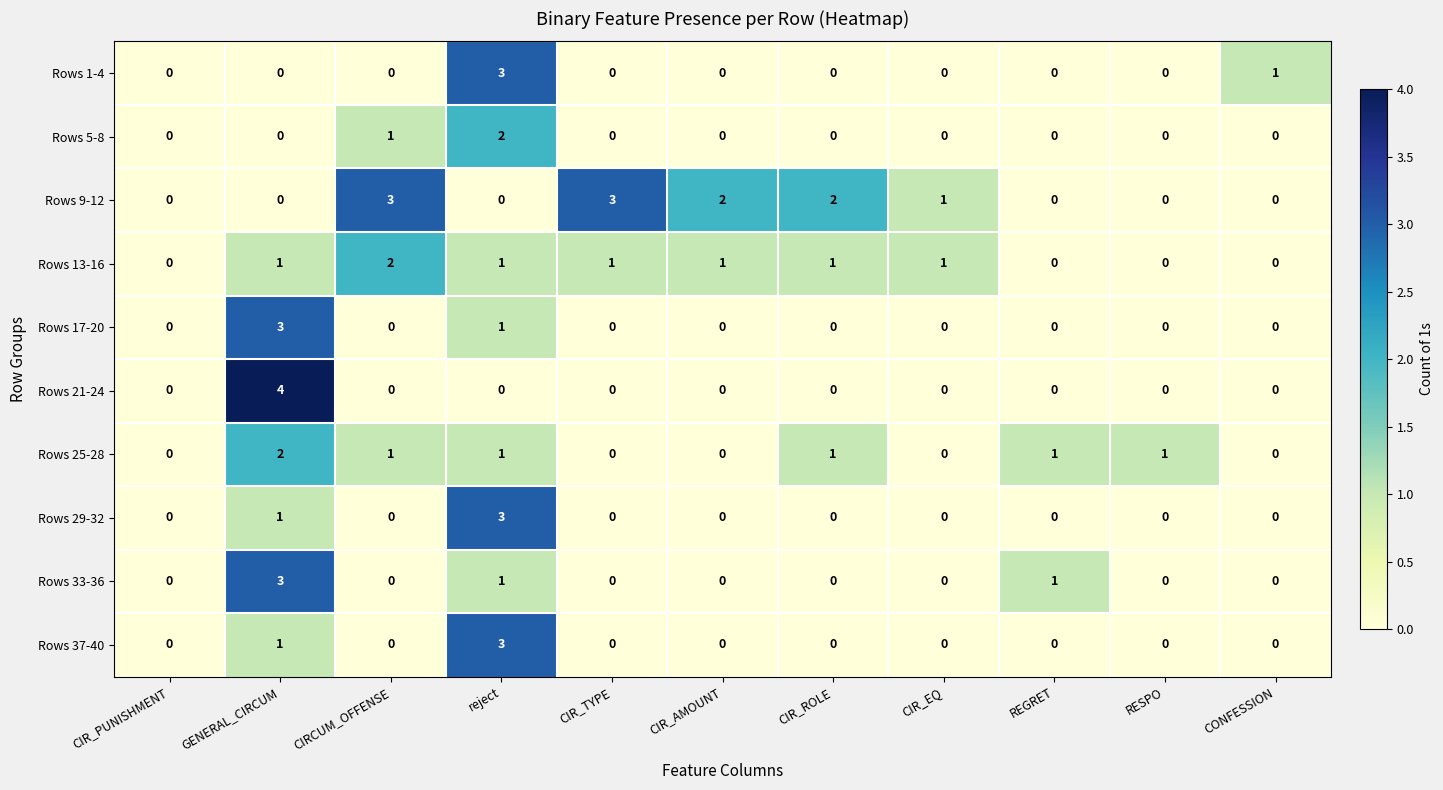

How many values in Rows 1-4 are above zero?

2